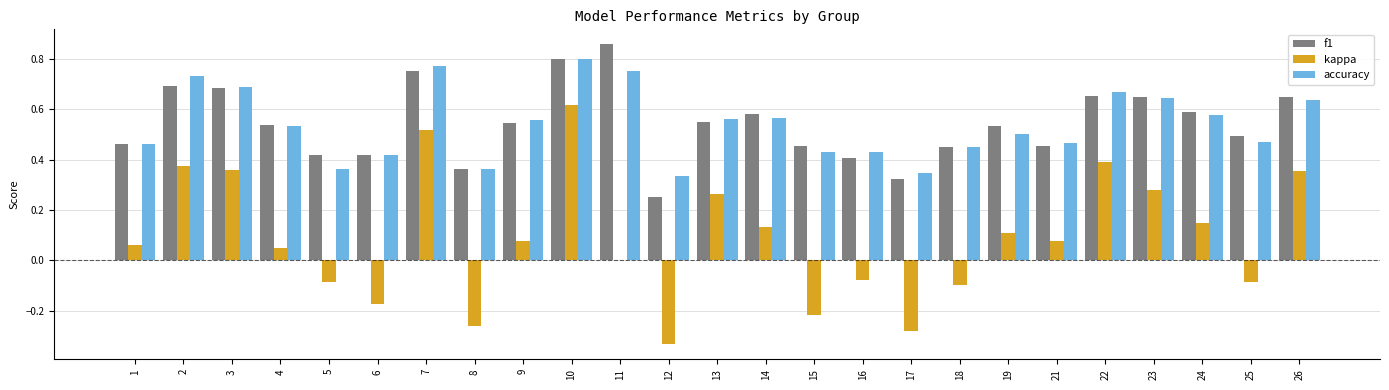

At which category is the sum across all series the highest?

10